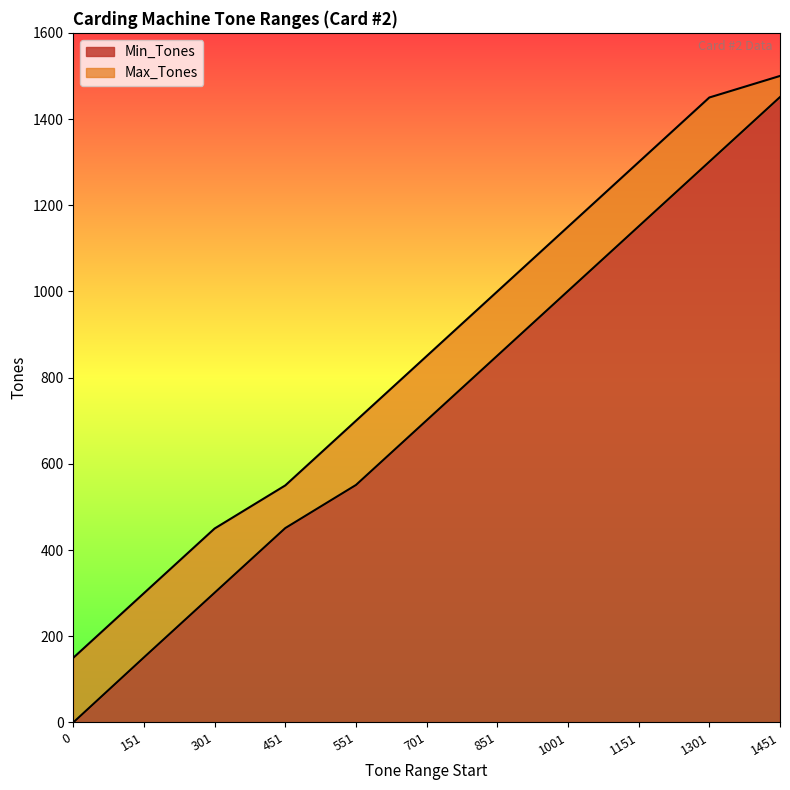

The Max_Tones series shows 917 at 551. True or false?

False